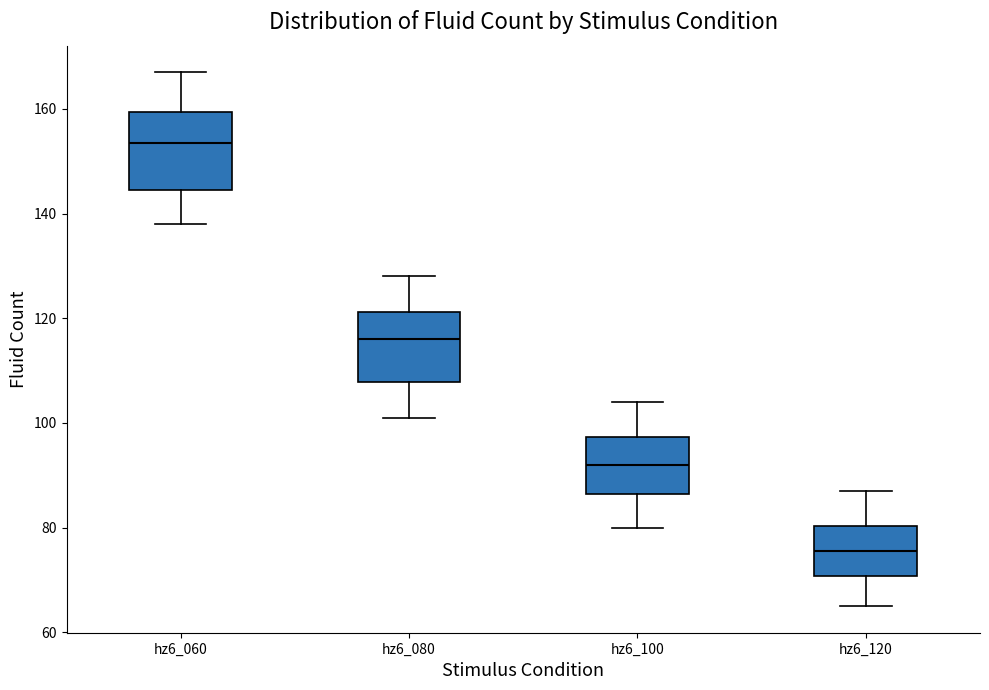

Where does the upper whisker of the box for hz6_120 end on the y-axis? The values are not printed on the chart, so give them approximately, as read against the axis.

88